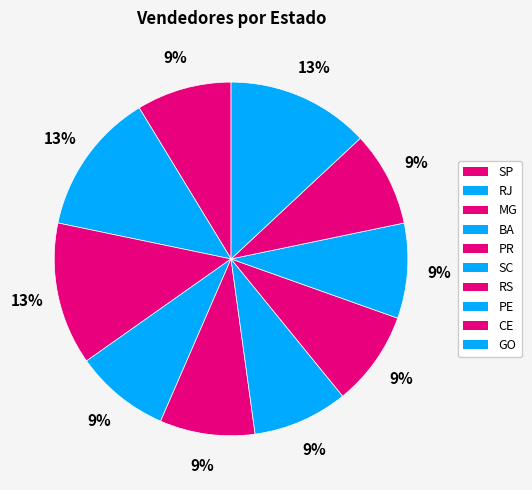

To the nearest percent, what is the difference between the largest and smallest slice percentages?

4%